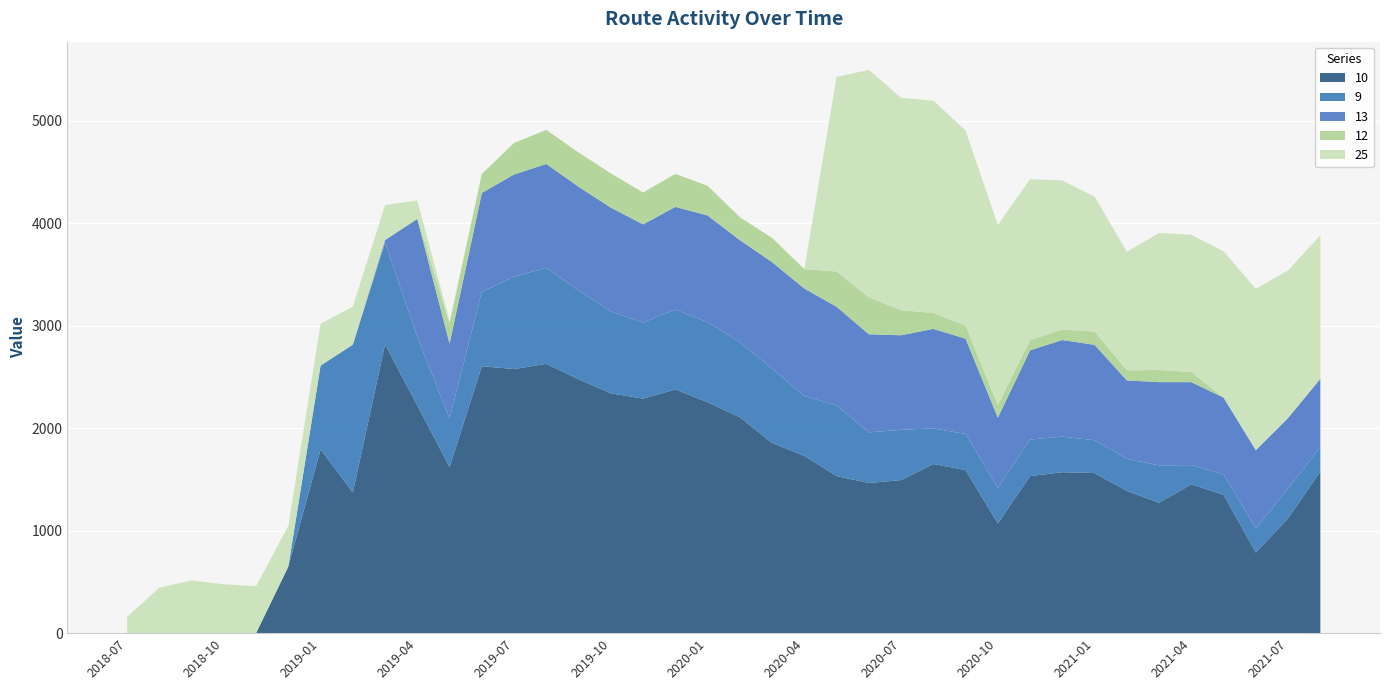

Reading right to left, transcribe all the data shown in this chart.

10: 1576.5	1119.7	786.5	1350.6	1451.7	1271.7	1387.6	1561.7	1570.0	1532.2	1069.8	1590.9	1650.2	1493.2	1465.0	1532.2	1729.3	1855.5	2106.3	2253.1	2377.4	2287.7	2339.7	2477.0	2627.4	2576.3	2604.5	1619.8	2221.1	2816.8	1372.5	1792.9	649.2	0.0	0.0	0.0	0.0	0.0
9: 239.4	290.2	234.8	197.6	187.5	365.1	313.0	320.8	346.8	356.8	346.3	352.6	346.9	490.6	493.7	689.1	583.6	724.3	732.7	780.5	778.2	742.9	798.5	866.5	936.4	900.5	724.4	473.2	666.0	990.4	1442.2	817.2	0.0	0.0	0.0	0.0	0.0	0.0
13: 664.9	689.6	764.0	749.5	809.6	811.8	765.0	930.0	942.8	870.1	685.6	929.2	970.9	922.1	957.1	963.1	1049.3	1039.6	995.2	1041.0	1002.6	957.2	1013.0	1011.5	1013.2	998.0	965.3	730.9	1152.9	27.8	0.0	0.0	0.0	0.0	0.0	0.0	0.0	0.0
12: 0.0	0.0	0.0	0.0	99.3	118.4	98.5	129.6	102.4	100.0	123.0	127.5	154.8	245.2	360.9	344.1	189.1	236.8	223.8	289.5	322.2	310.8	334.4	334.1	332.6	307.1	185.8	196.2	12.4	0.0	0.0	0.0	0.0	0.0	0.0	0.0	0.0	0.0
25: 1400.4	1439.0	1574.0	1427.4	1338.1	1336.9	1156.3	1317.0	1454.5	1569.7	1756.6	1903.2	2072.2	2070.8	2218.8	1897.5	0.0	0.0	0.0	0.0	0.0	0.0	0.0	0.0	0.0	0.0	0.0	26.3	167.6	342.1	371.1	407.6	398.5	458.4	477.0	514.0	443.7	157.5